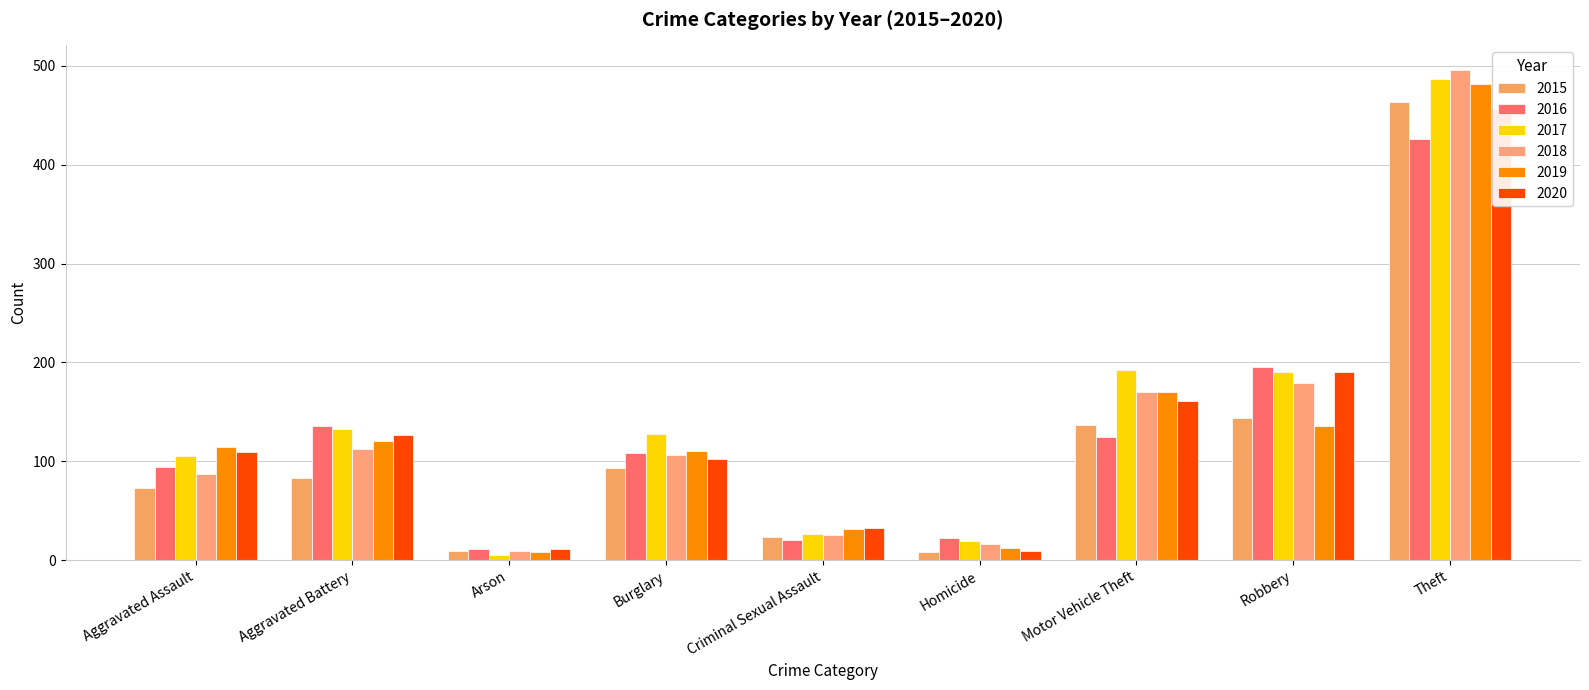

At Homicide, list the series in order from smallest to largest.

2015, 2020, 2019, 2018, 2017, 2016